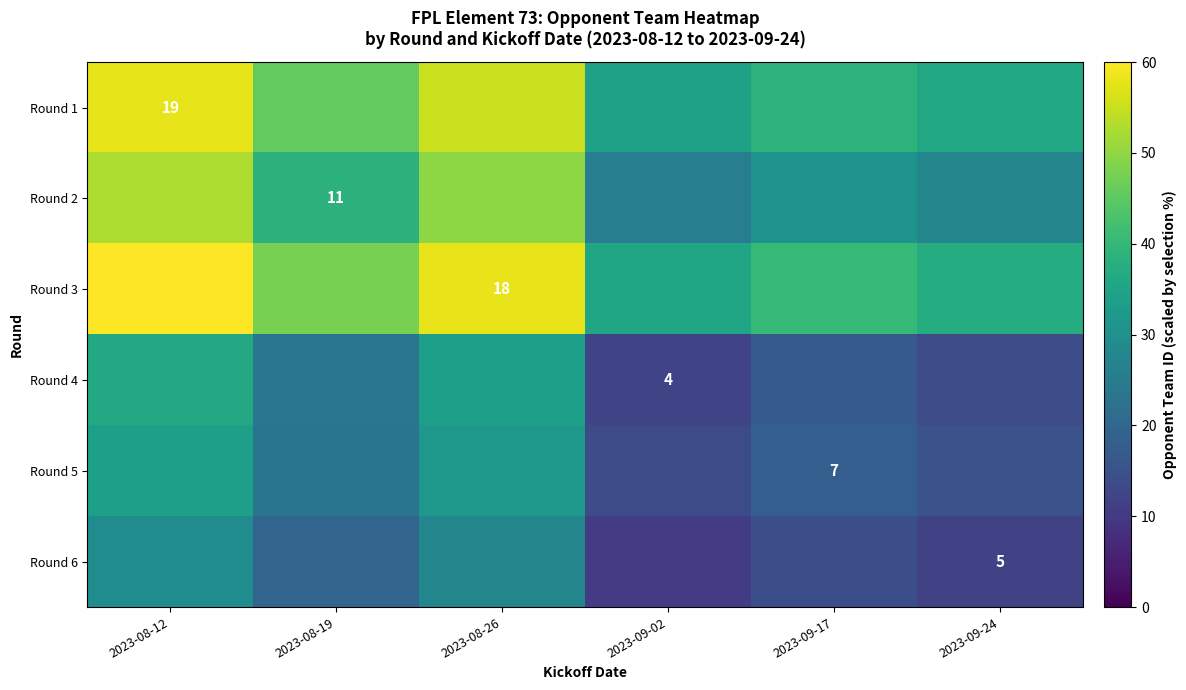

Is the value of Round 2 at 2023-08-19 greater than the value of Round 5 at 2023-09-17?

Yes